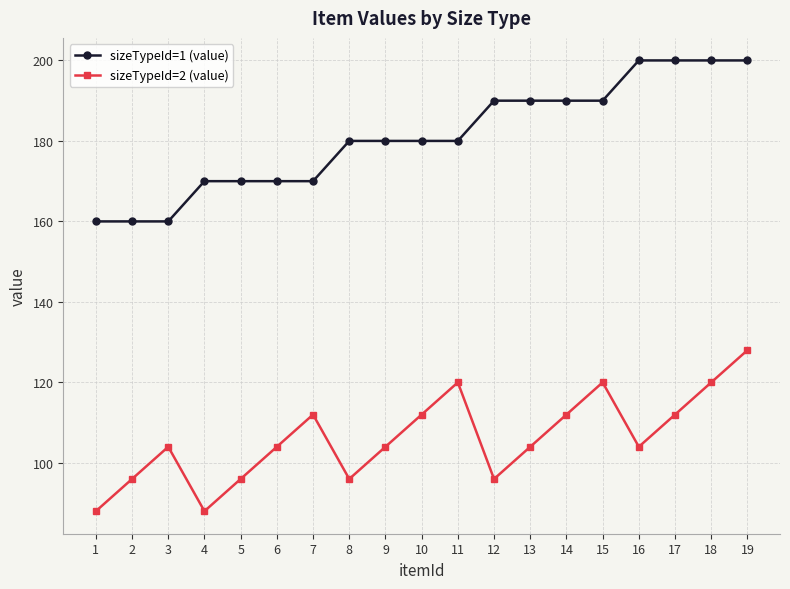

What is the value of the sizeTypeId=1 (value) point at the 14th from the left?

190